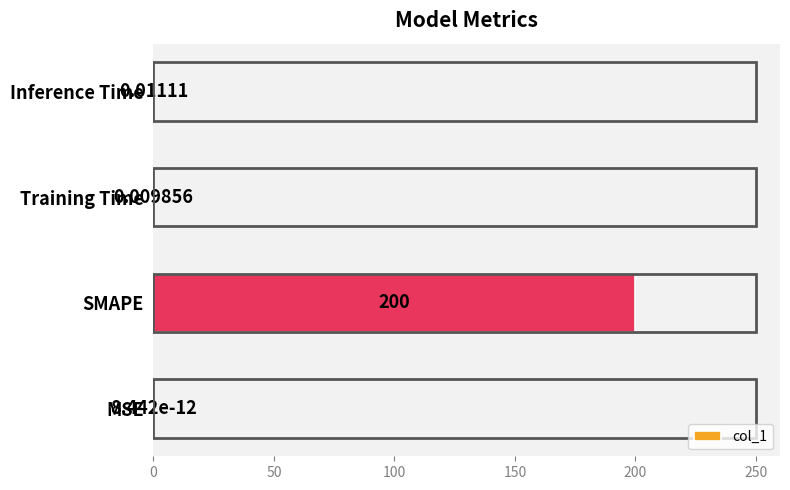

Which has a higher value, Inference Time or MSE?

Inference Time